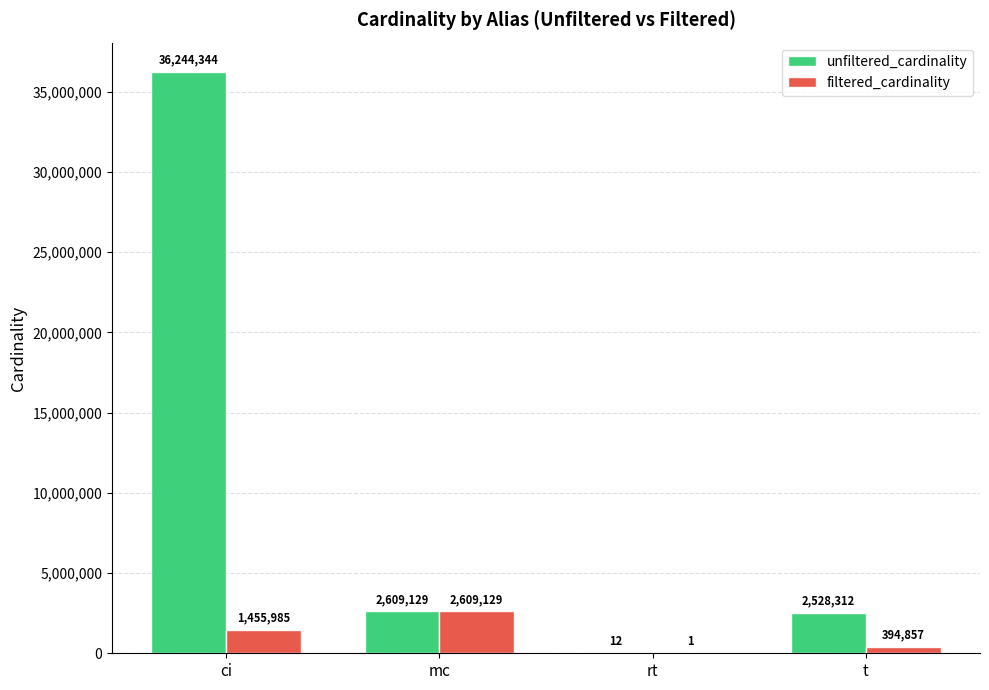

True or false: unfiltered_cardinality has a value of 2609129 at mc.

True